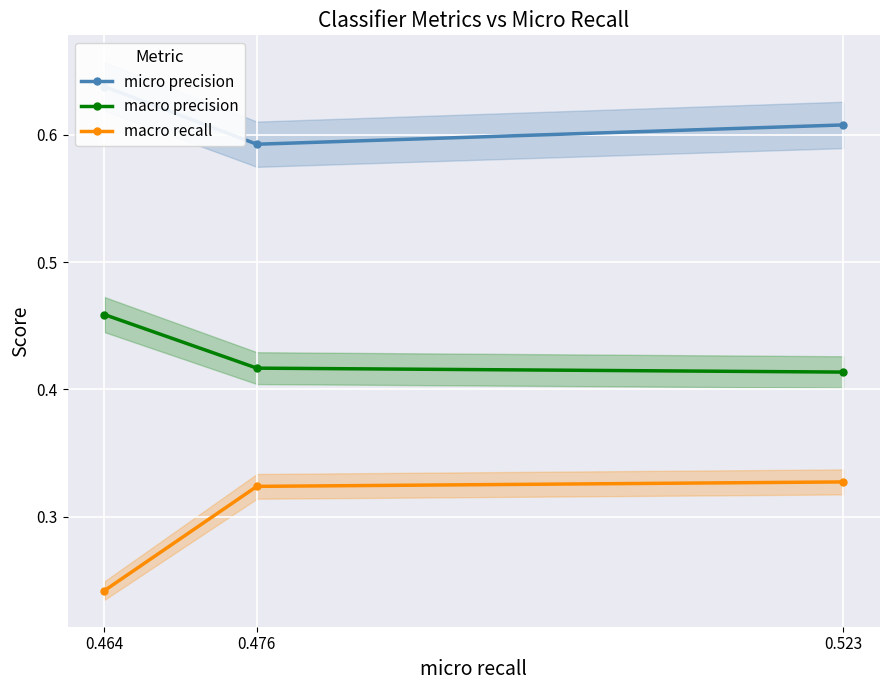

Rank the series by their average value, from lowest to highest.

macro recall, macro precision, micro precision